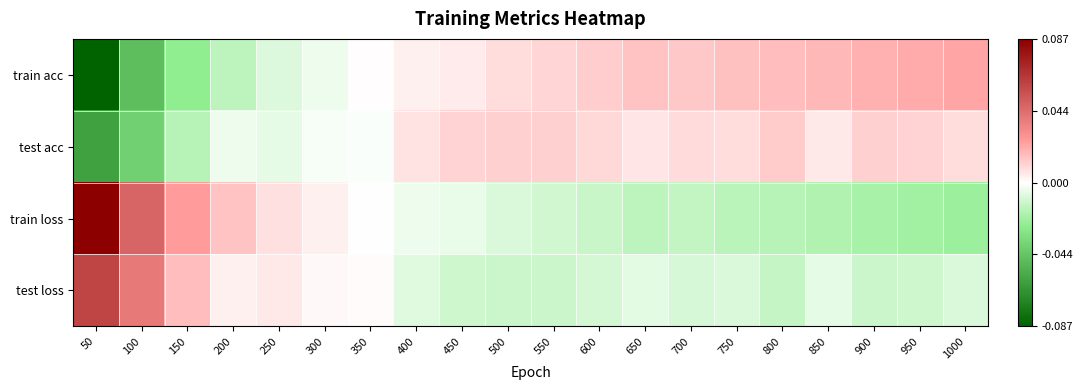

List the series in order of their peak value, highest first.

train loss, test loss, train acc, test acc